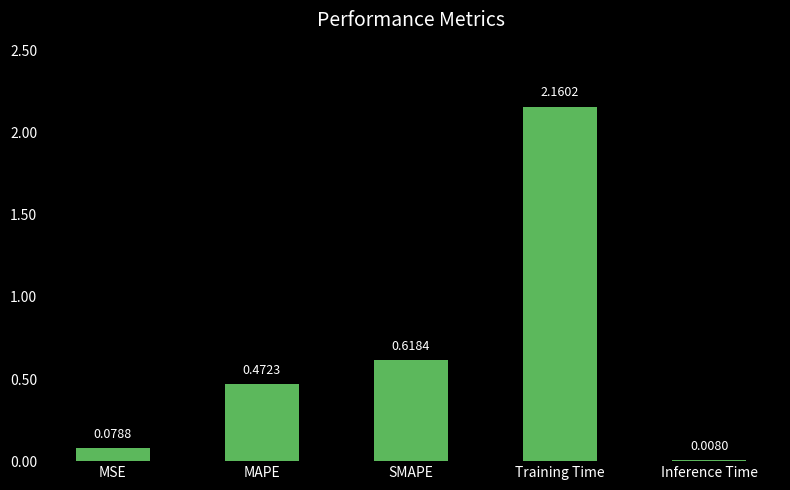

Are the bars grouped side by side (vs. stacked)?

No